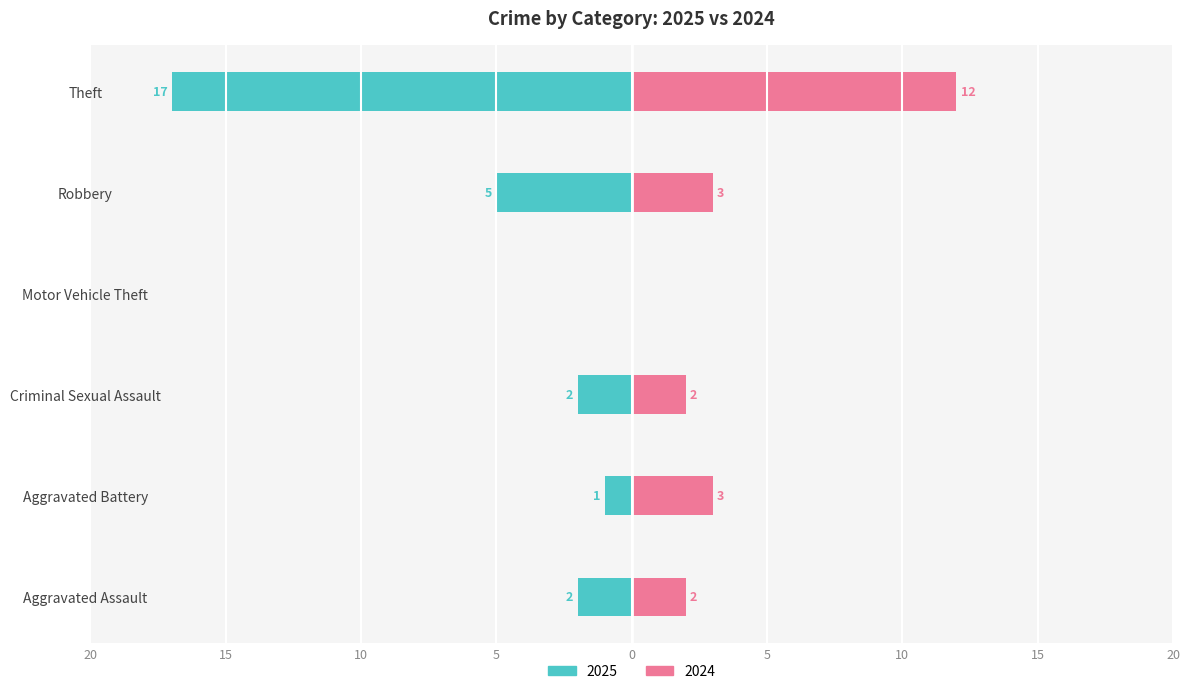

Is the value of 2024 at Theft greater than the value of 2025 at Criminal Sexual Assault?

Yes